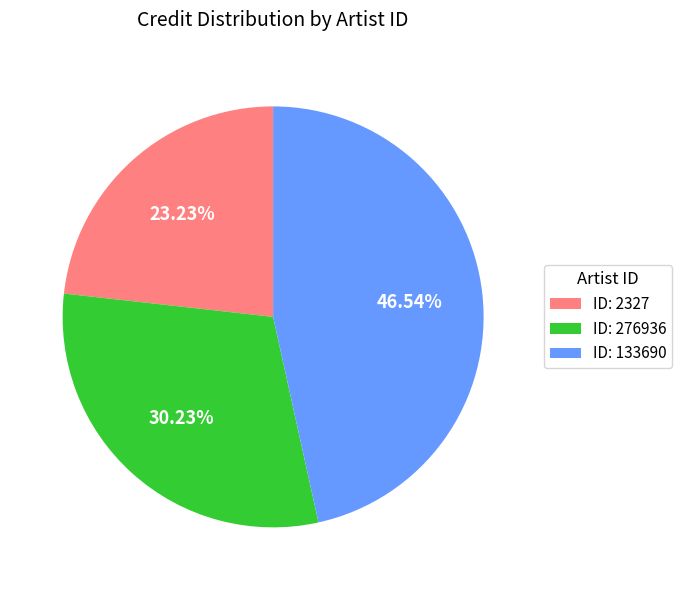

What is the largest slice in the pie chart?

ID: 133690